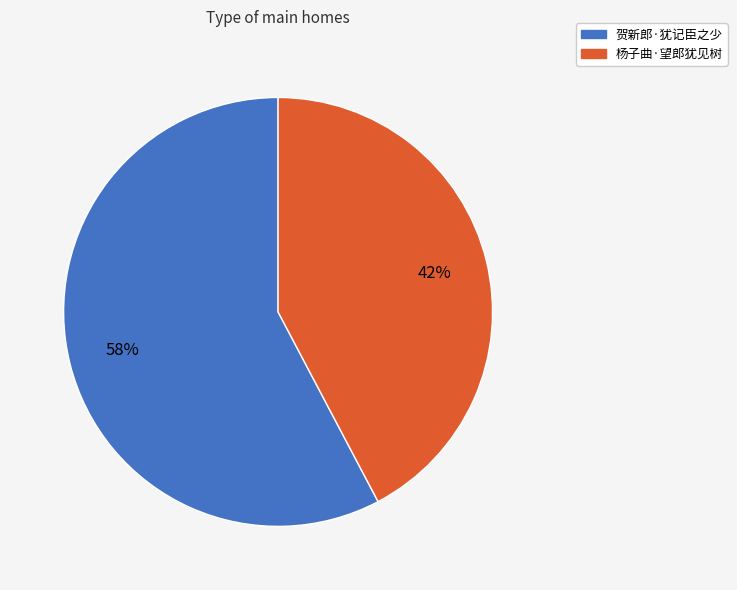

True or false: 贺新郎·犹记臣之少 accounts for 58% of the total.

True